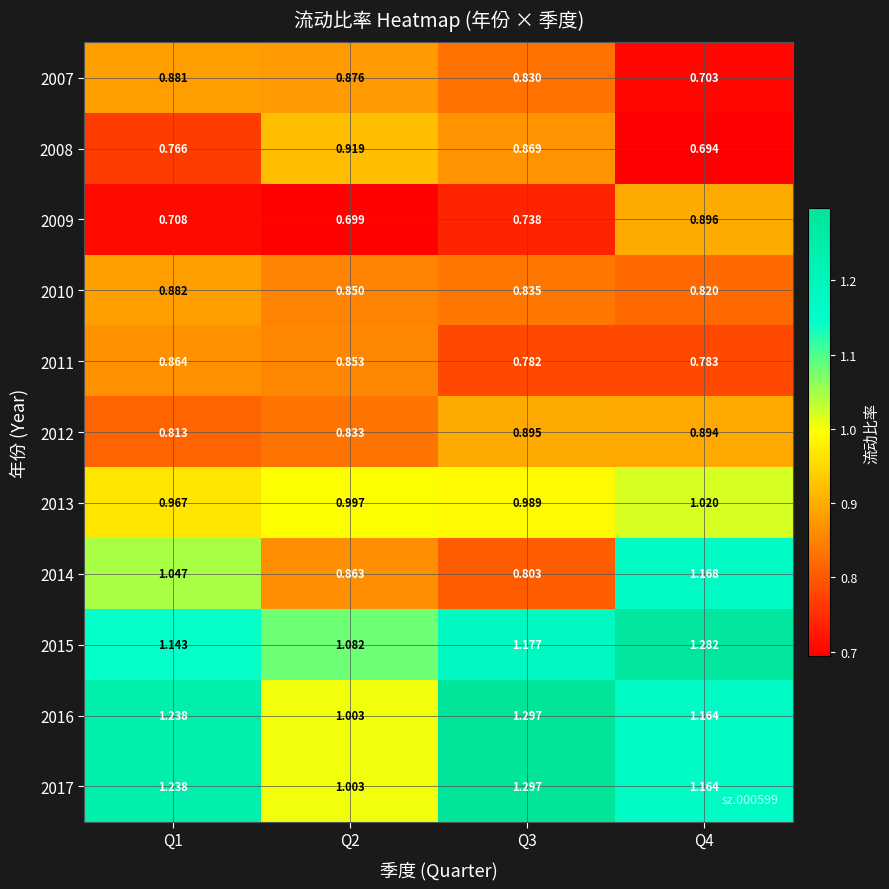

Is the value of 2013 at Q4 greater than the value of 2016 at Q3?

No